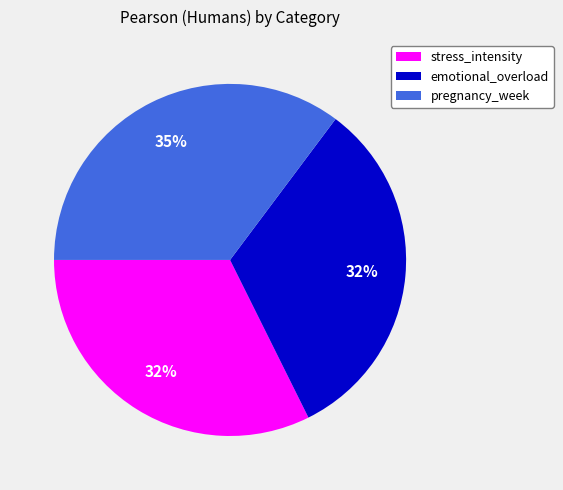

How many slices are in this pie chart?

3